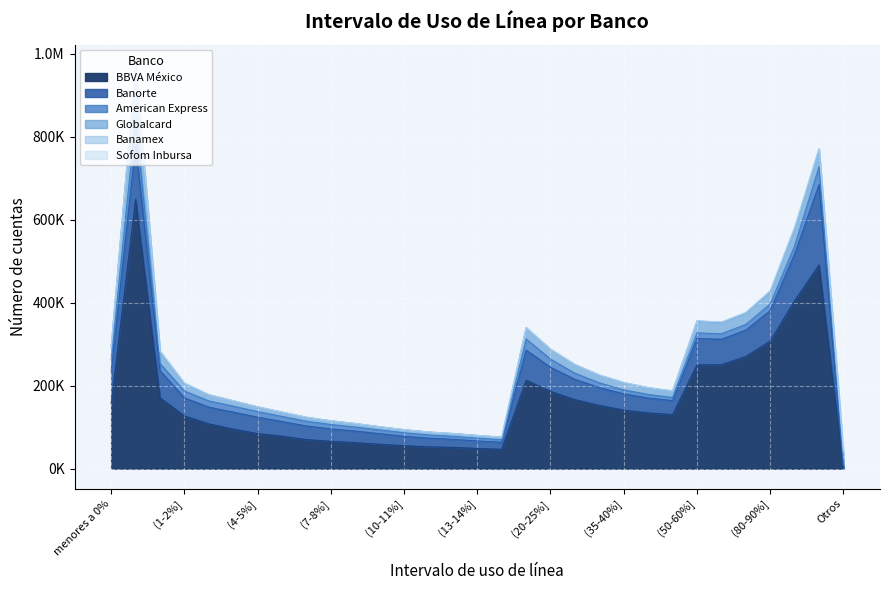

Which series has the widest spread of values?

BBVA México